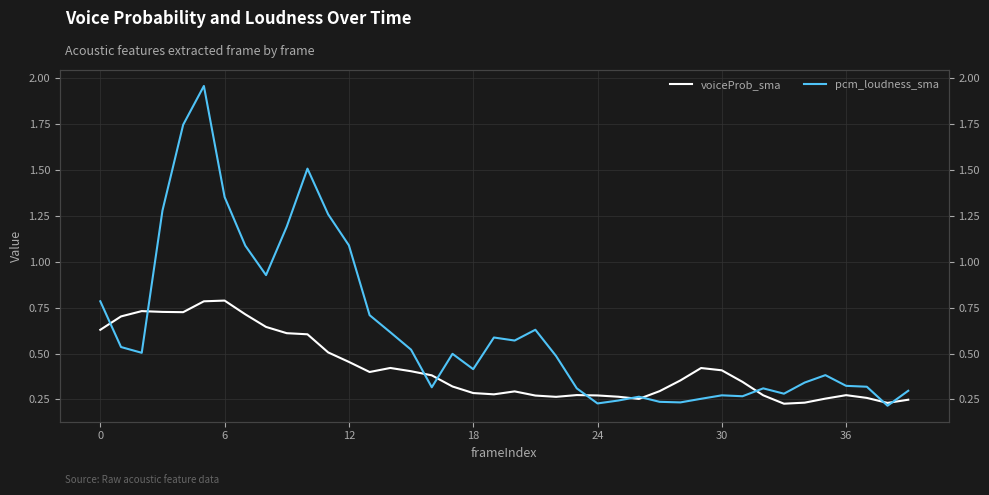

Which series has the largest total across all categories?

pcm_loudness_sma